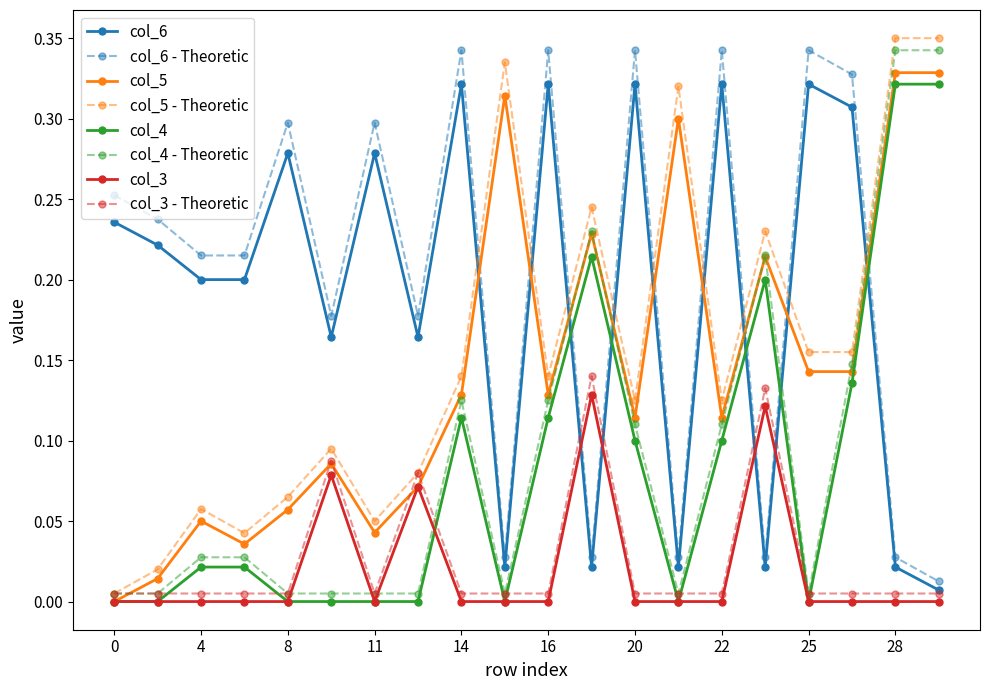

True or false: col_5 has more than 0 points higher than both neighbors.

True